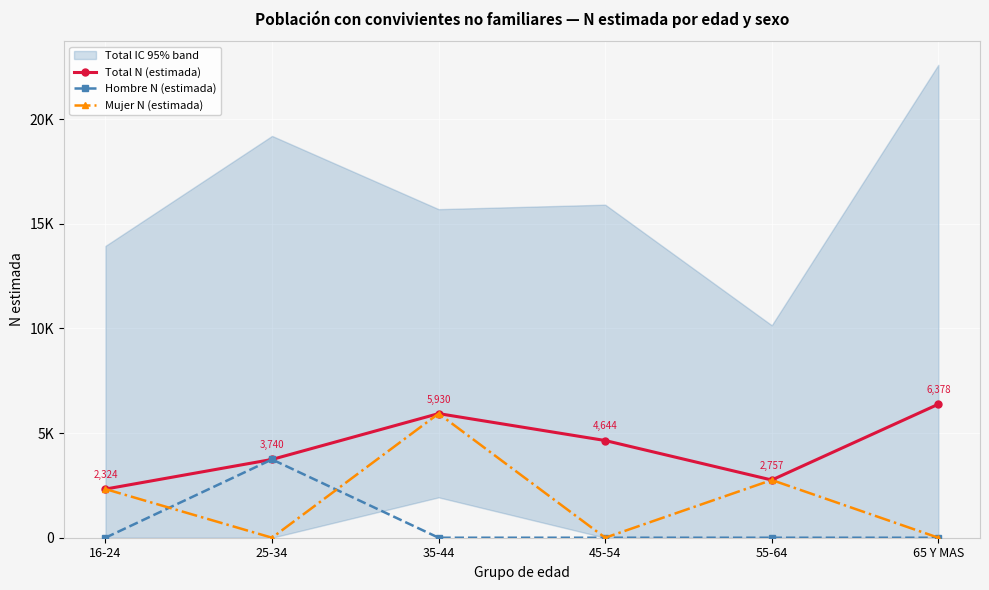

What is the sum of the Mujer N (estimada) values at 45-54 and 55-64?

2757